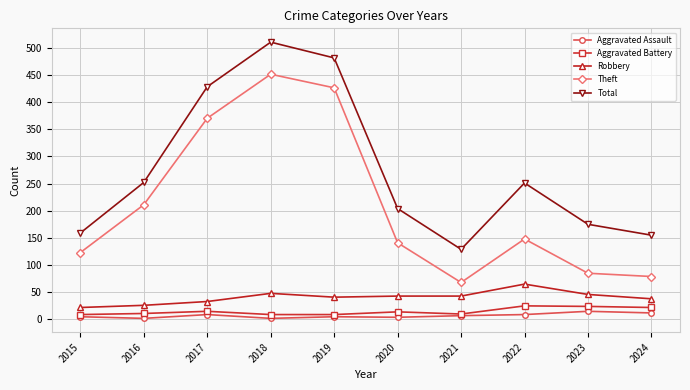

Does the chart have visible grid lines?

Yes